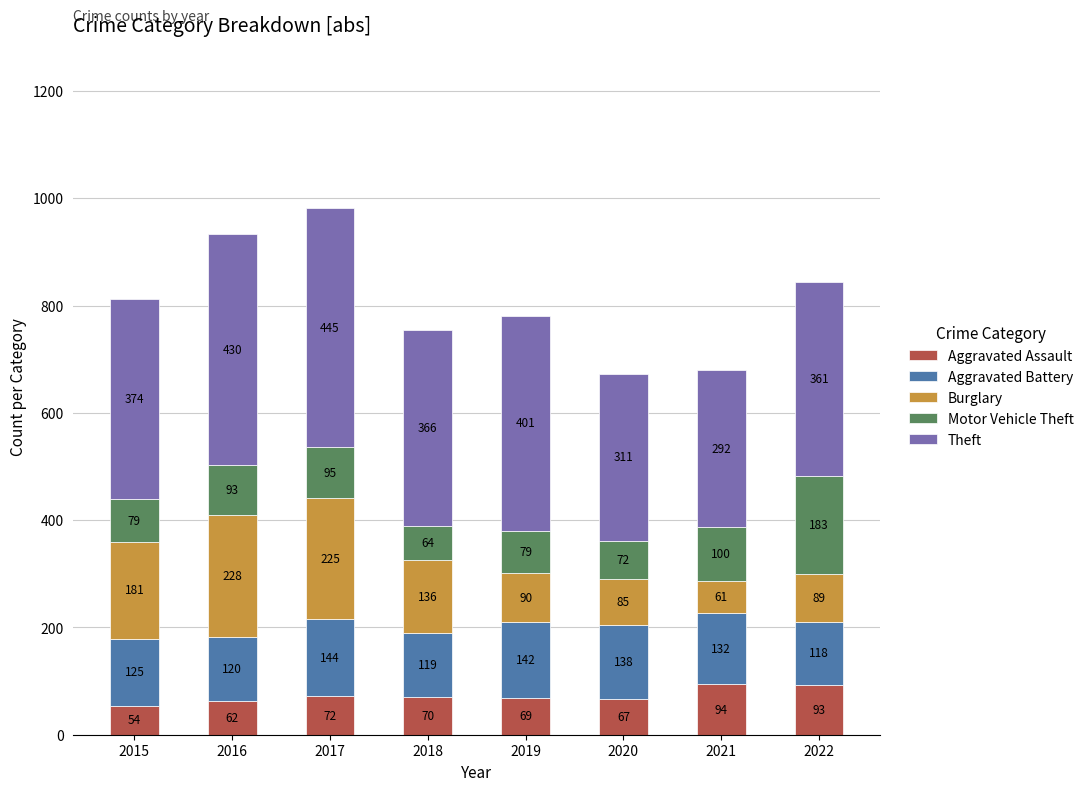

Read the Aggravated Assault value at 2020.

67